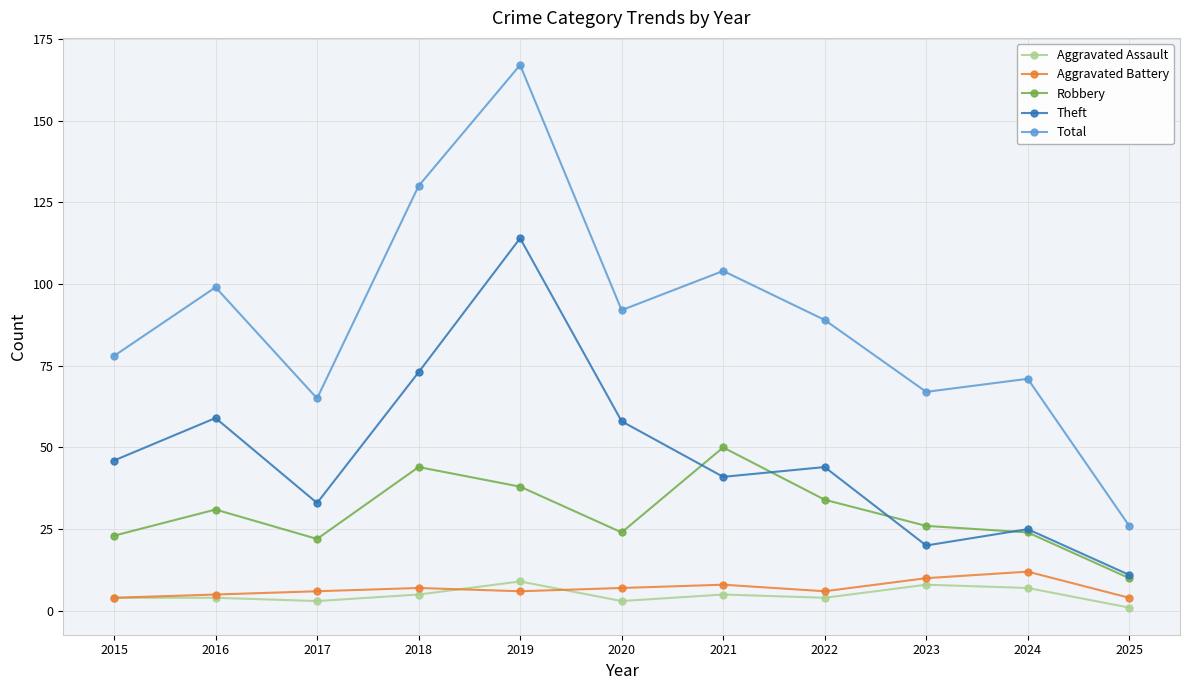

Reading left to right, extract all data points from this chart.

Aggravated Assault: 2015=4	2016=4	2017=3	2018=5	2019=9	2020=3	2021=5	2022=4	2023=8	2024=7	2025=1
Aggravated Battery: 2015=4	2016=5	2017=6	2018=7	2019=6	2020=7	2021=8	2022=6	2023=10	2024=12	2025=4
Robbery: 2015=23	2016=31	2017=22	2018=44	2019=38	2020=24	2021=50	2022=34	2023=26	2024=24	2025=10
Theft: 2015=46	2016=59	2017=33	2018=73	2019=114	2020=58	2021=41	2022=44	2023=20	2024=25	2025=11
Total: 2015=78	2016=99	2017=65	2018=130	2019=167	2020=92	2021=104	2022=89	2023=67	2024=71	2025=26